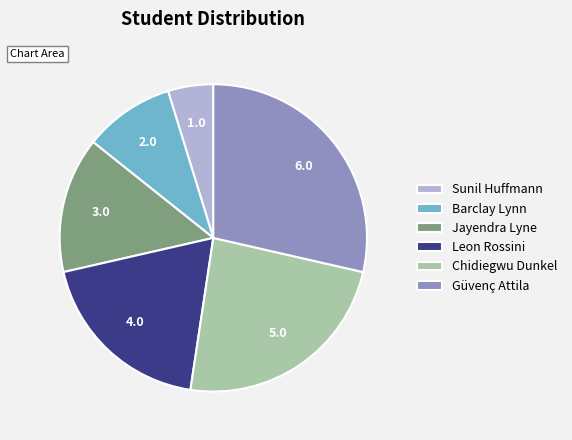

Which has a higher value, Leon Rossini or Chidiegwu Dunkel?

Chidiegwu Dunkel